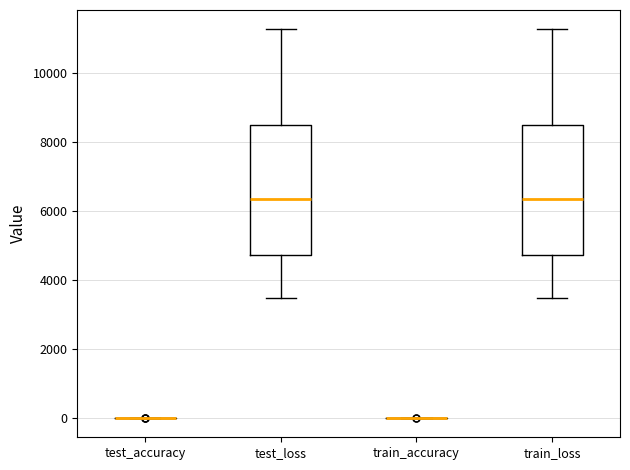

Reading left to right, read every box against the y-axis: the position of its median line, the range the box covers, and the ends of its whiskers. The values are not printed on the chart, so give them approximately, as read against the axis.

test_accuracy: box collapsed to a line at 0, whiskers 0 to 0
test_loss: median 6400, box 4800 to 8600, whiskers 3400 to 11200
train_accuracy: box collapsed to a line at 0, whiskers 0 to 0
train_loss: median 6400, box 4800 to 8600, whiskers 3400 to 11200